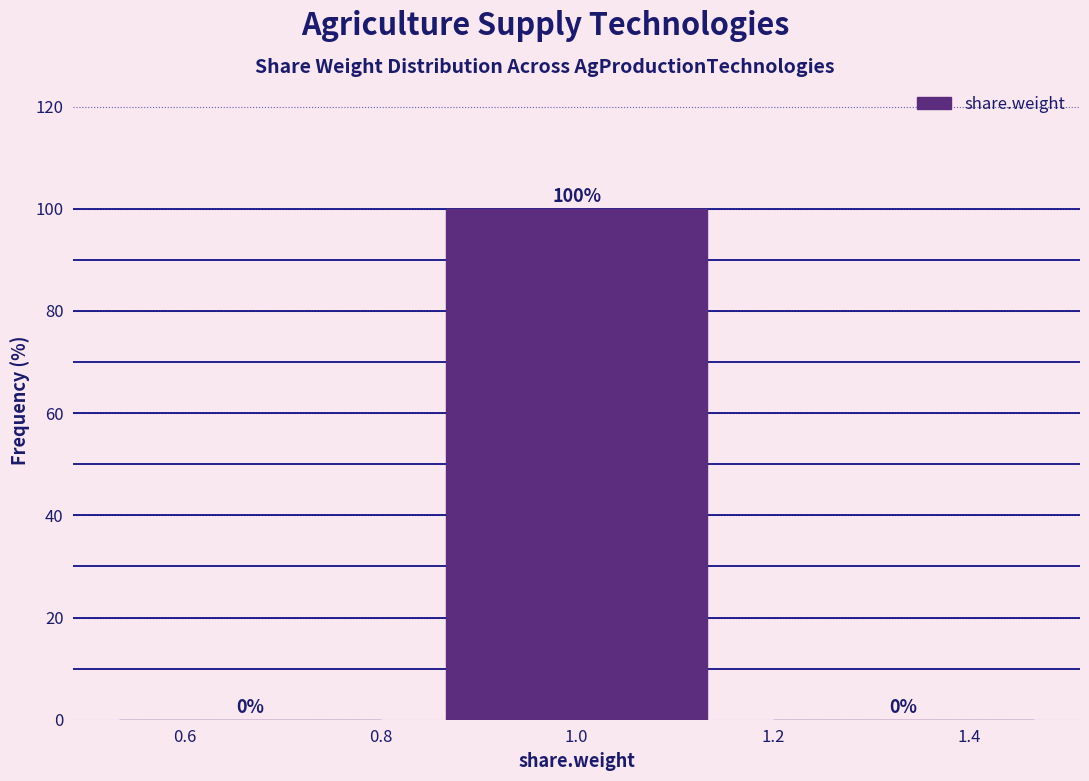

How tall is the bar that spans 0.84 to 1.16 on the x-axis? The bar edges are not printed on the chart, so give them approximately, as read against the axis.

100